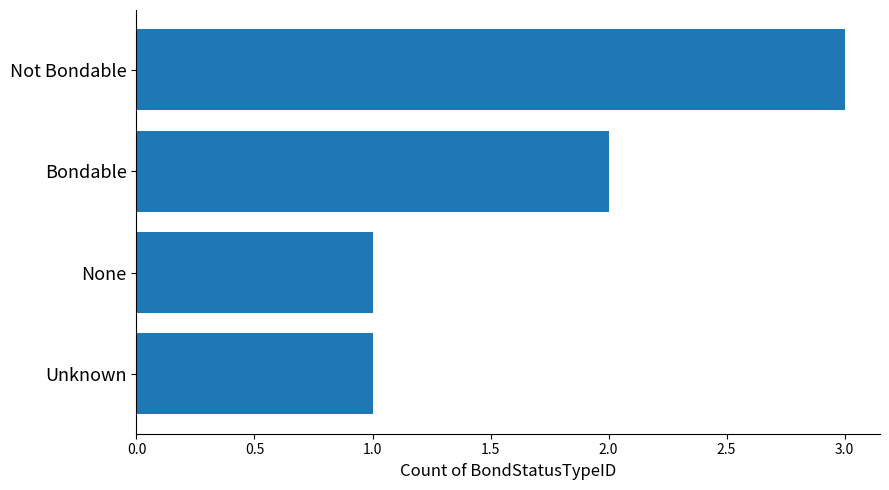

What is the ratio of the value at Unknown to the value at Not Bondable?

0.3